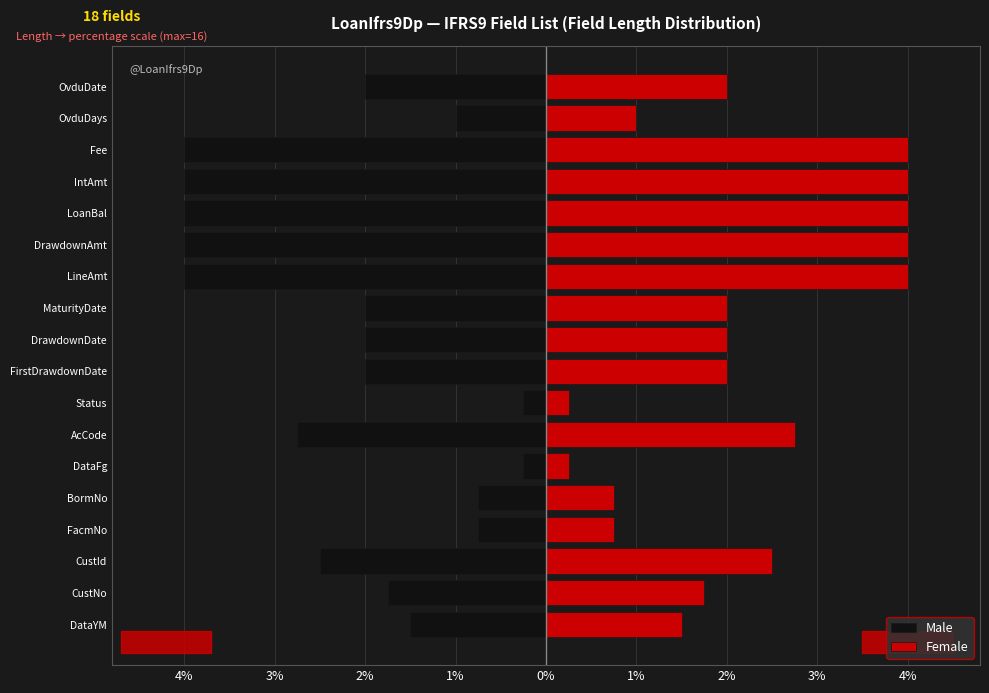

What is the difference between the highest and lowest values at 1%?

1.5